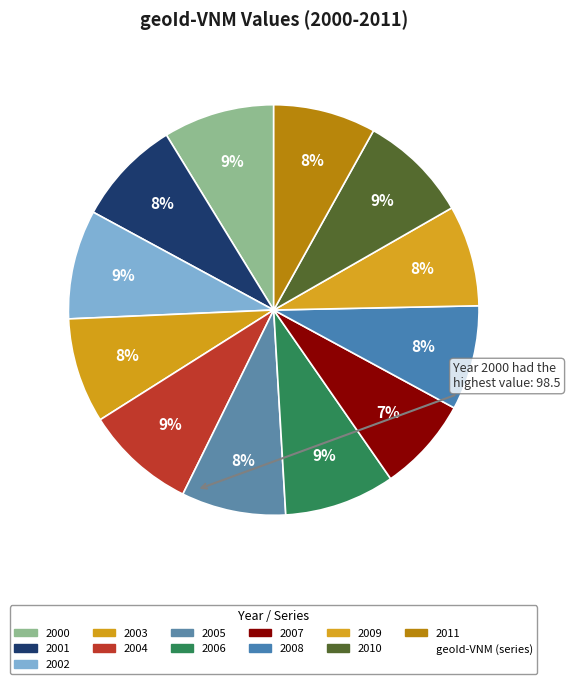

Which slice is the smallest?

2007